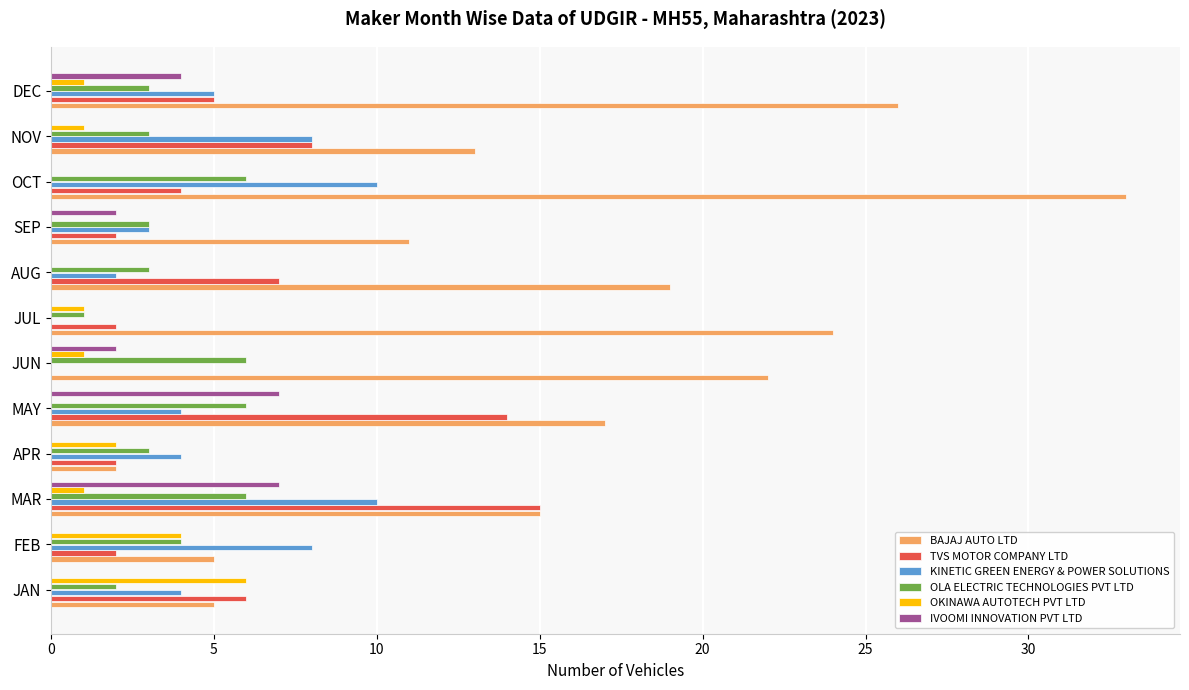

What is the maximum value for TVS MOTOR COMPANY LTD?

15